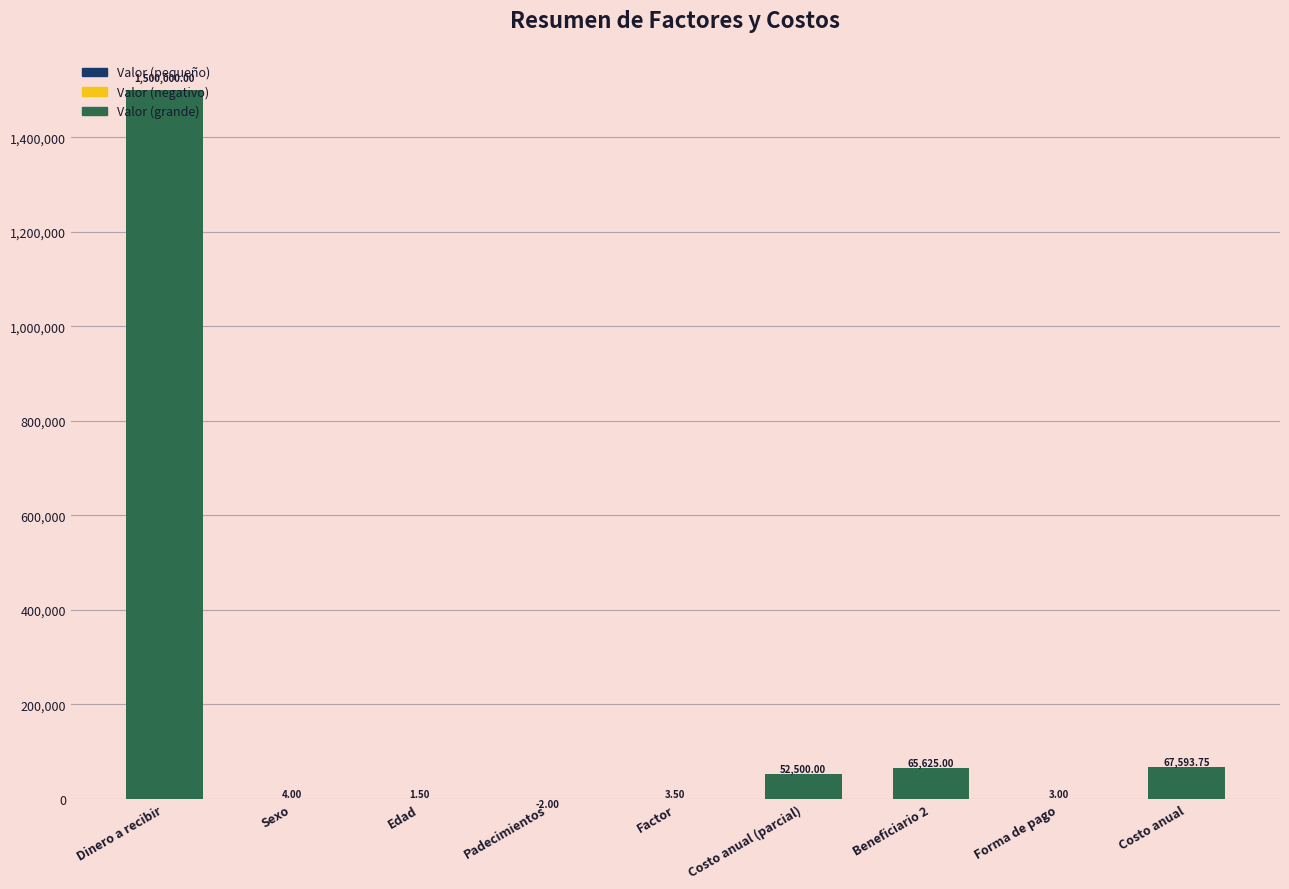

Where does the data first go above 4?

Dinero a recibir